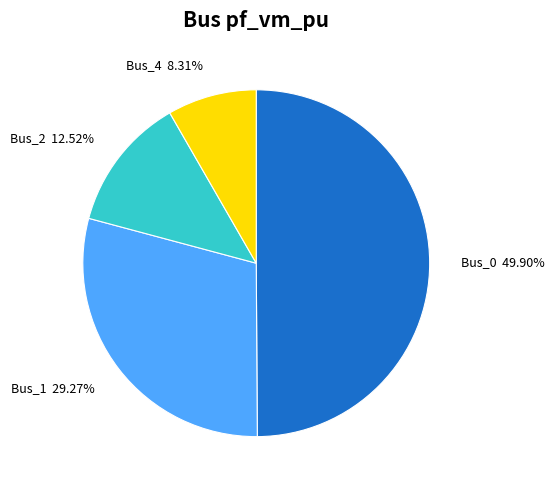

What is the smallest slice in the pie chart?

Bus_4